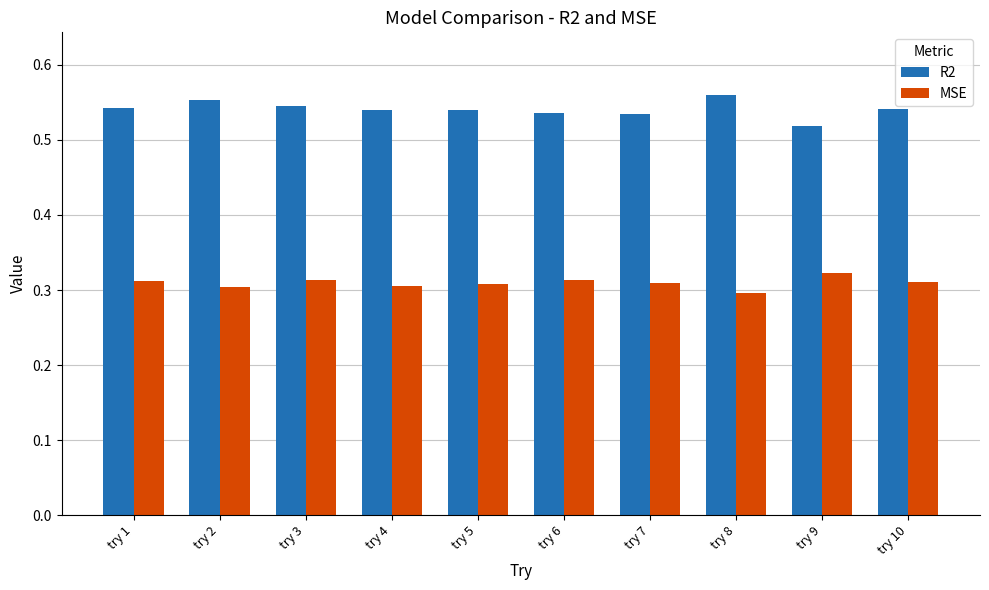

Which category has the highest value across all series?

try 8